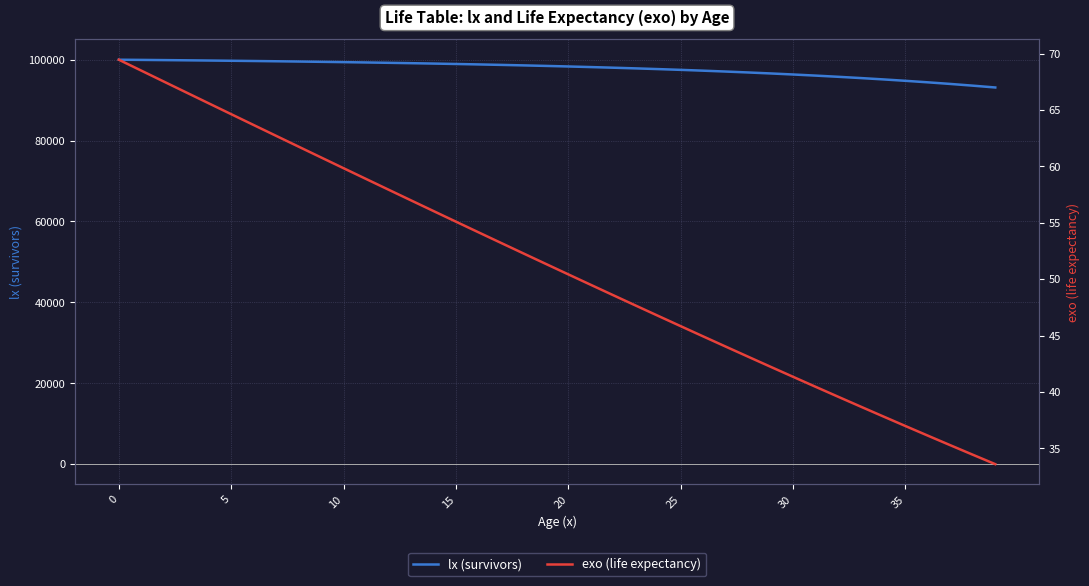

The value of lx (survivors) at 0 is 38592.4. True or false?

False